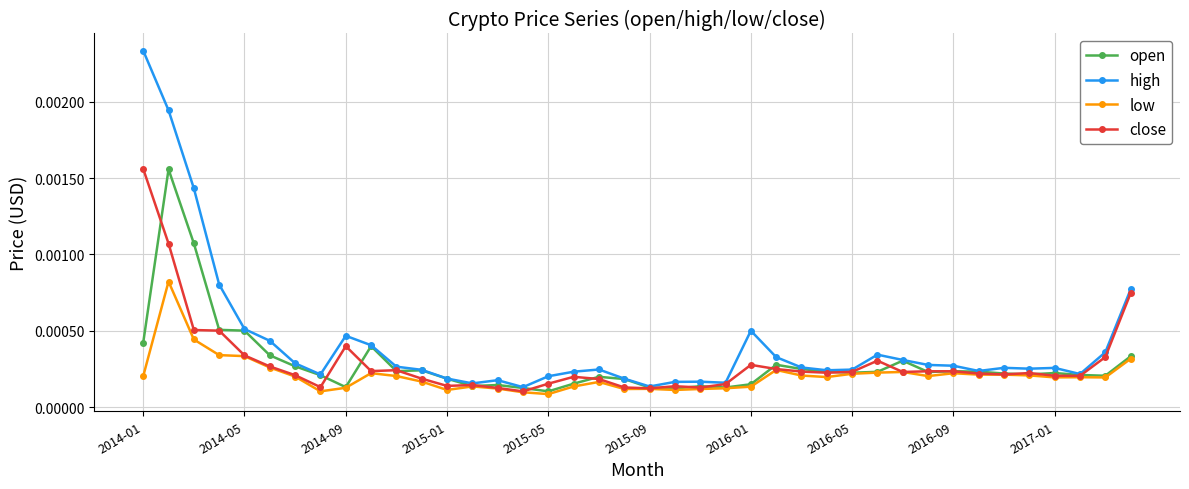

Which series has the widest spread of values?

high